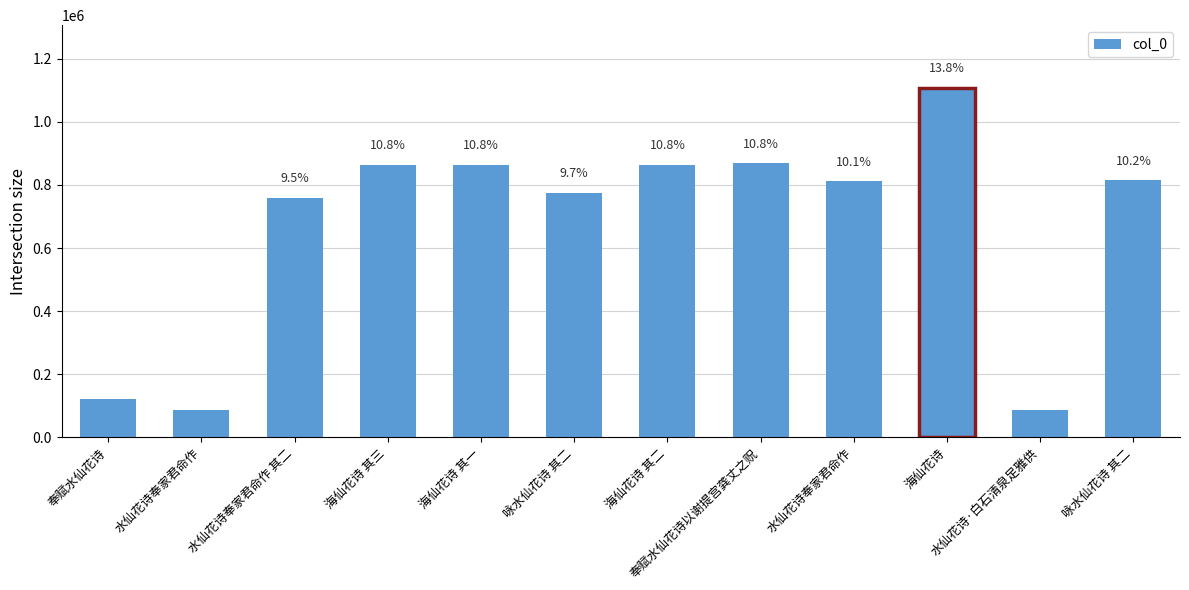

The chart shows a value of 814269 at 咏水仙花诗 其二. True or false?

True